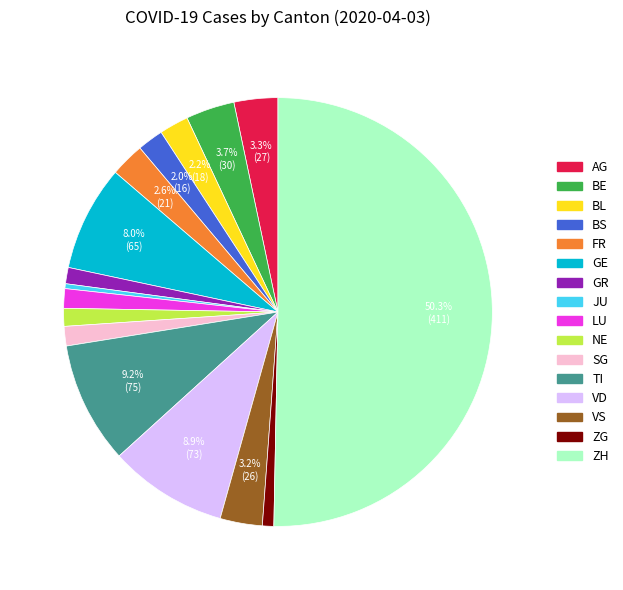

Which category has the biggest portion of the pie?

ZH